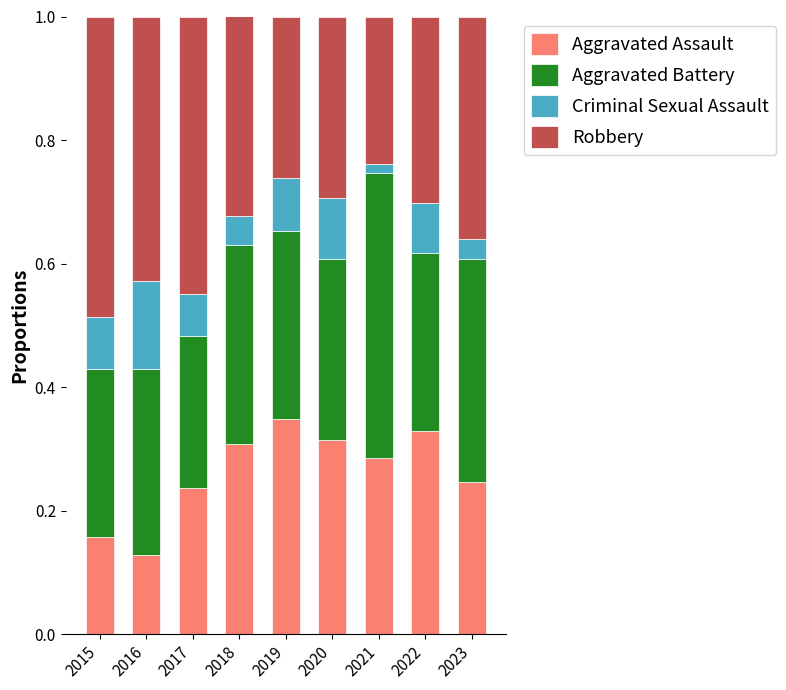

What is the sum of all Aggravated Assault values?

2.4